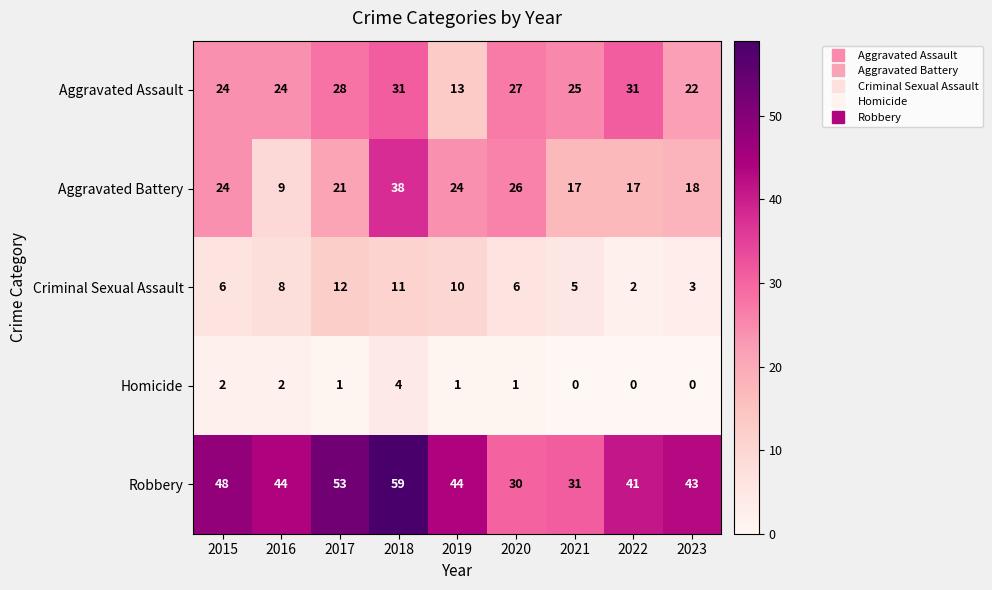

Rank the series by their maximum value, from highest to lowest.

Robbery, Aggravated Battery, Aggravated Assault, Criminal Sexual Assault, Homicide